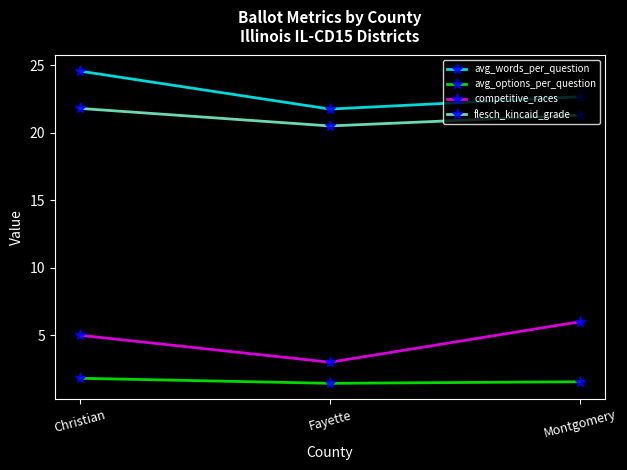

What is the sum of the flesch_kincaid_grade values at Montgomery and Christian?

43.1